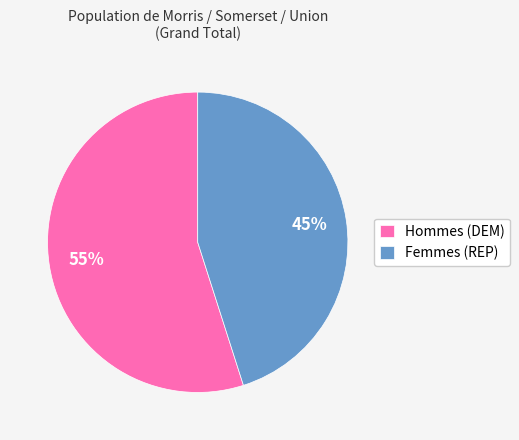

How many segments does this pie chart have?

2